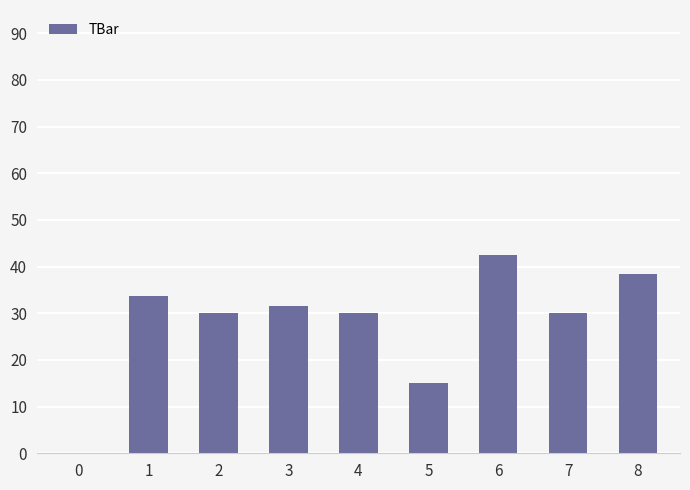

Is it true that the value at 6 is 61.7?

False